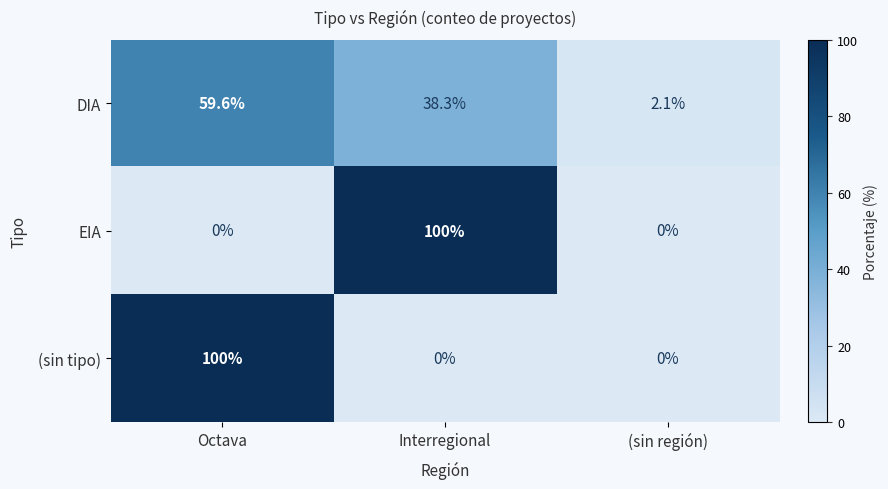

Where does the DIA series first go above 38?

Octava